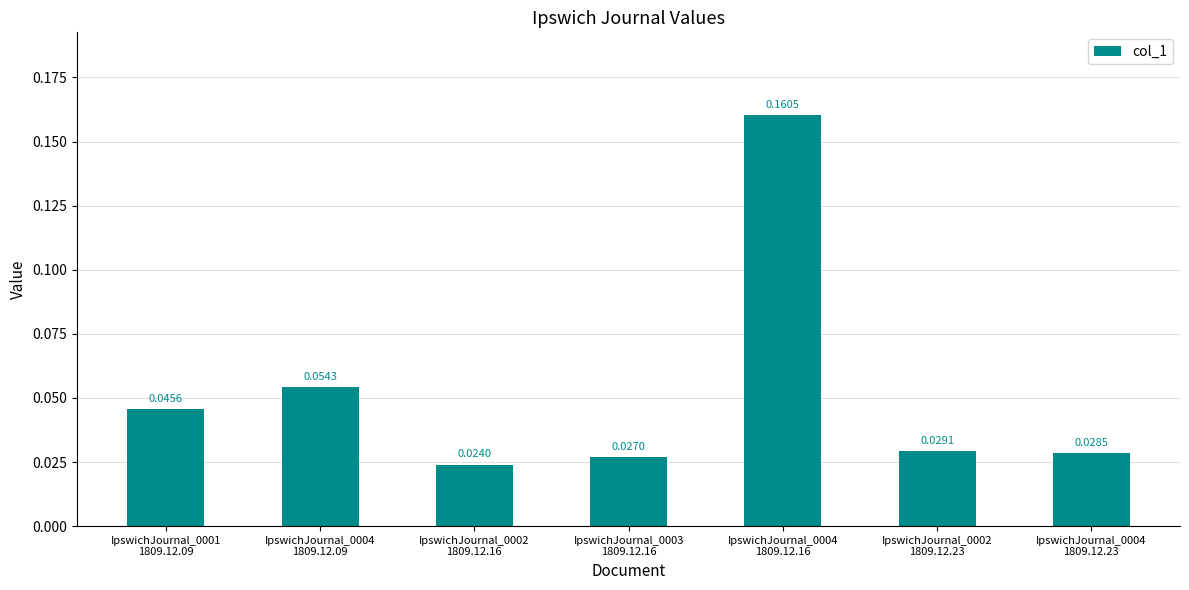

What position from the right is IpswichJournal_0002
1809.12.23?

2